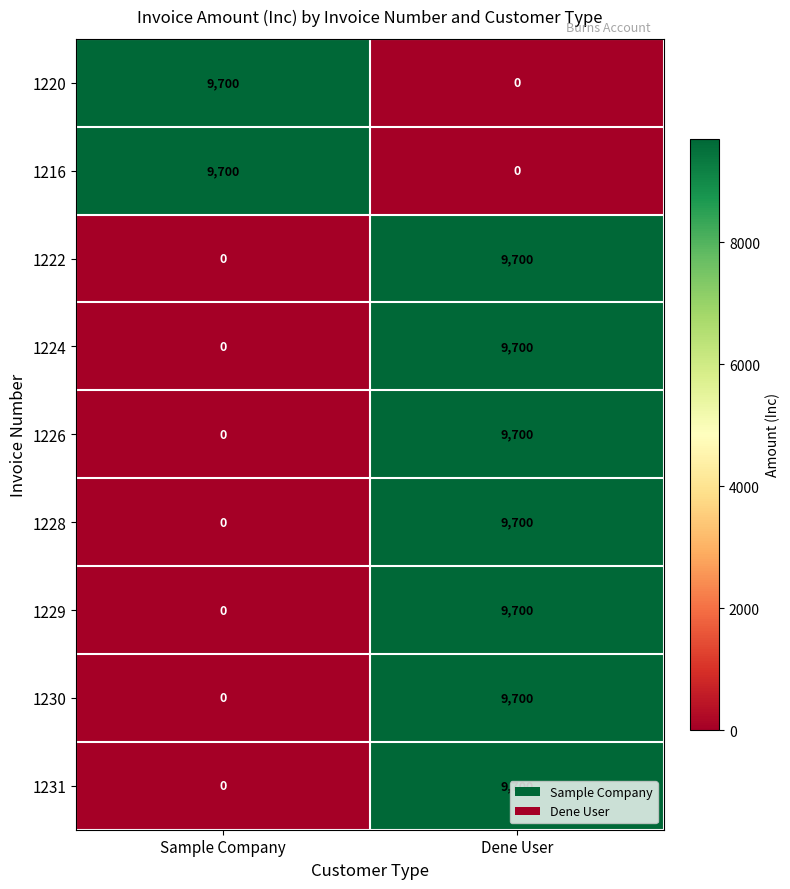

What is the spread (max minus min) of values at Dene User?

9700